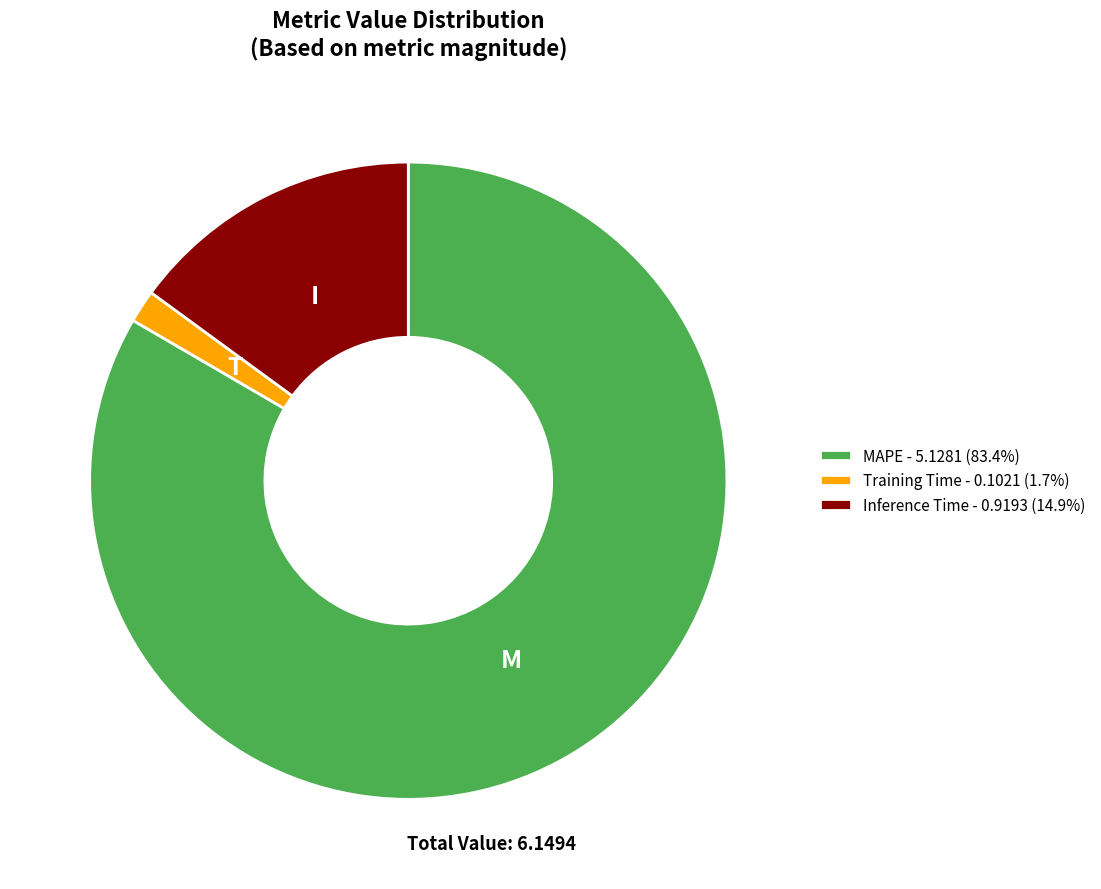

Does any single category account for the majority?

Yes